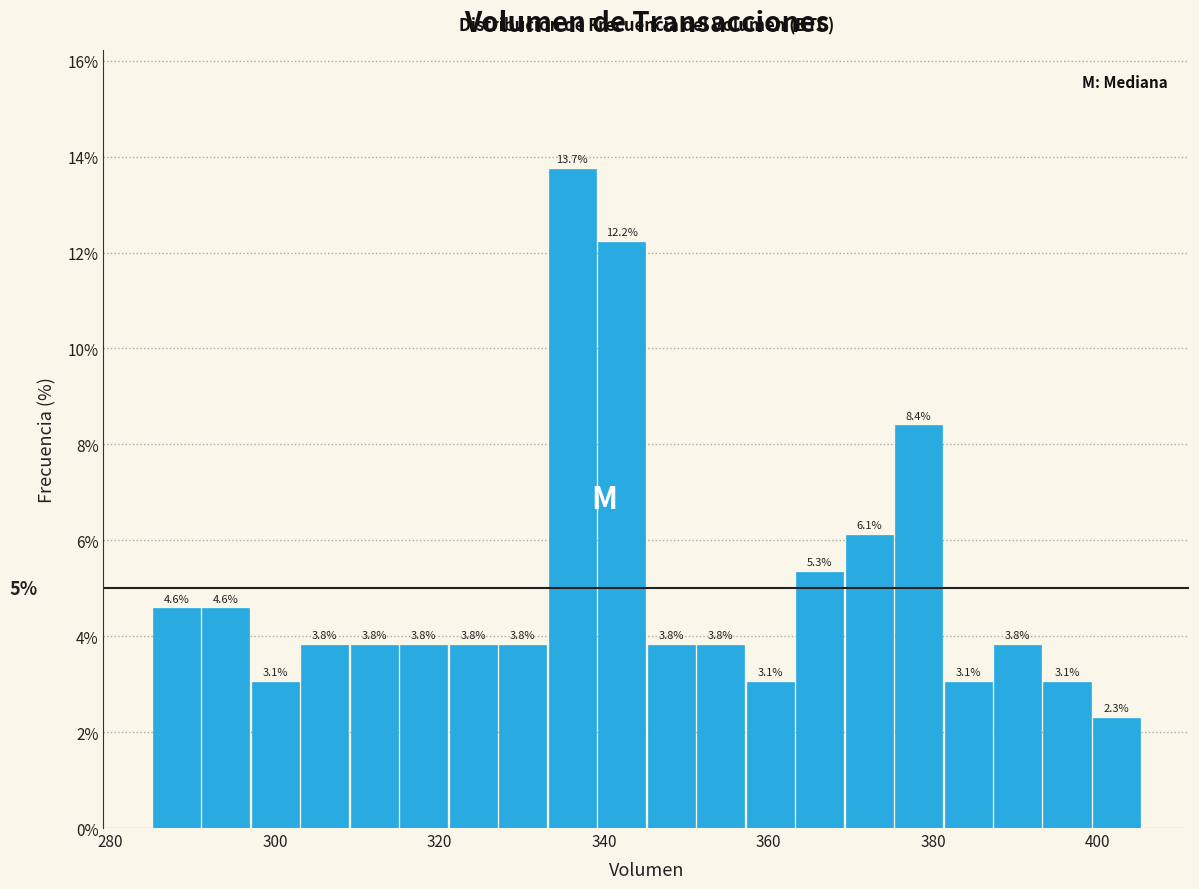

Around what value on the x-axis is the tallest bar? Give the approximate position of its centre, as read against the axis.

336